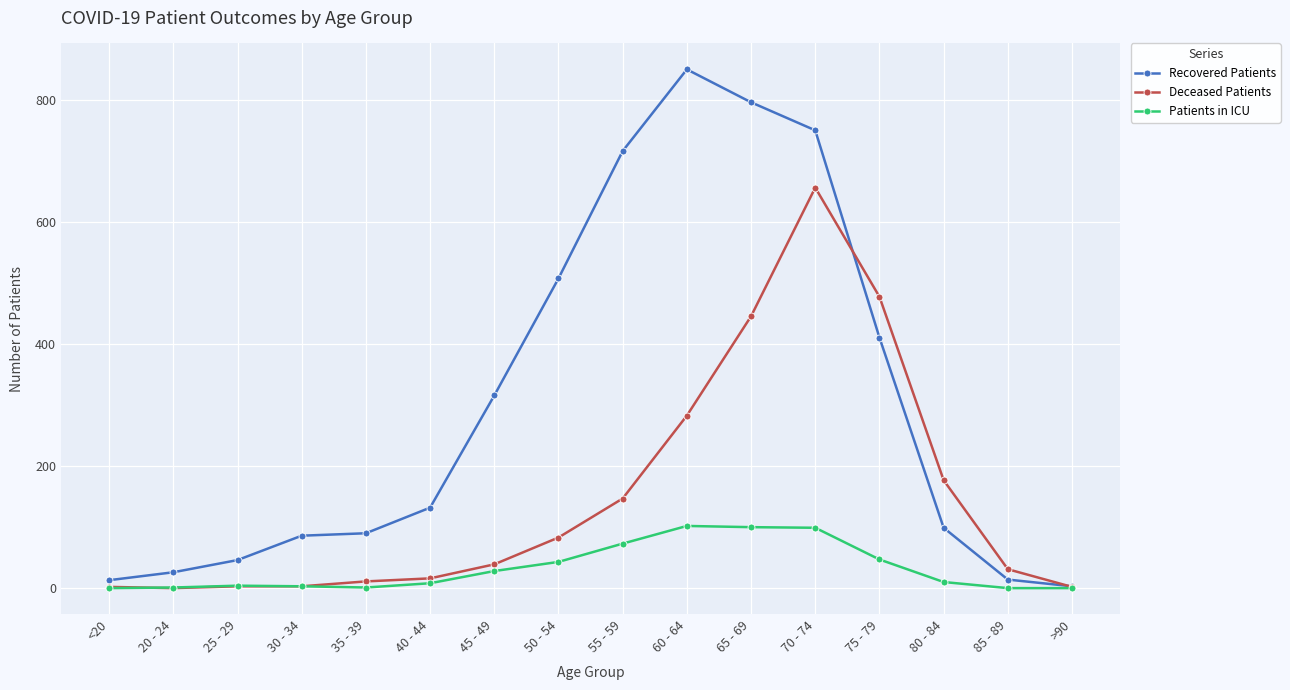

How many values in the Recovered Patients series are below 132?

8